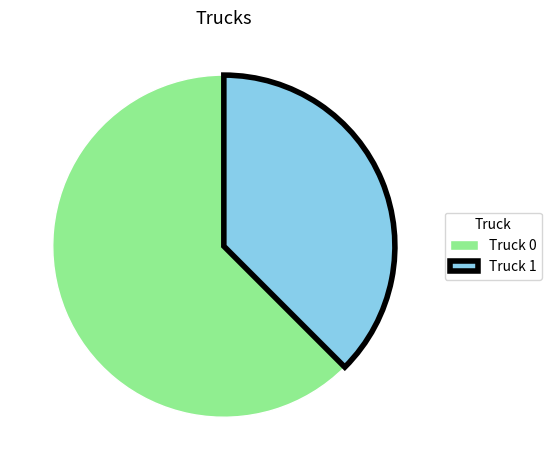

What is the ratio of the value at Truck 0 to the value at Truck 1?

1.7